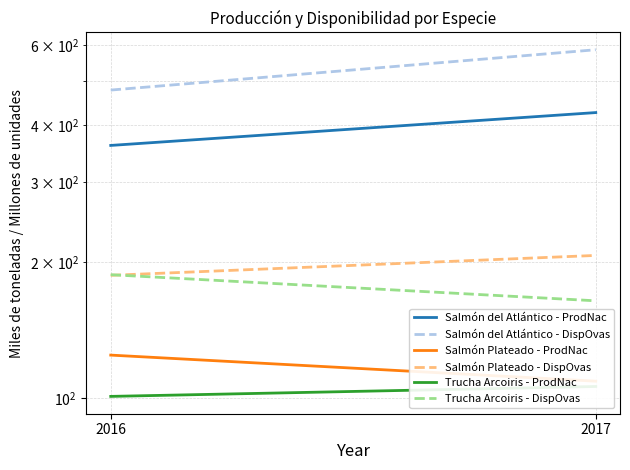

Reading left to right, extract all data points from this chart.

Salmón del Atlántico - ProdNac: 361.2	426.8
Salmón del Atlántico - DispOvas: 478.5	587.2
Salmón Plateado - ProdNac: 124.6	109.1
Salmón Plateado - DispOvas: 186.8	206.7
Trucha Arcoiris - ProdNac: 101.0	106.2
Trucha Arcoiris - DispOvas: 187.4	164.1